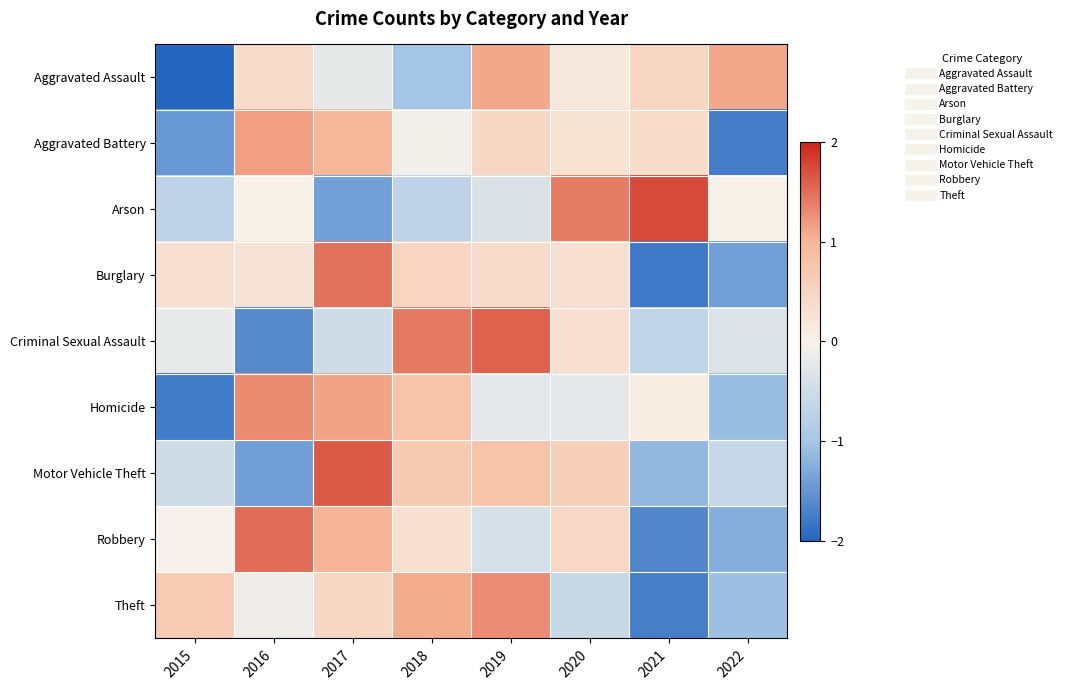

What is the greatest value displayed?

1.7